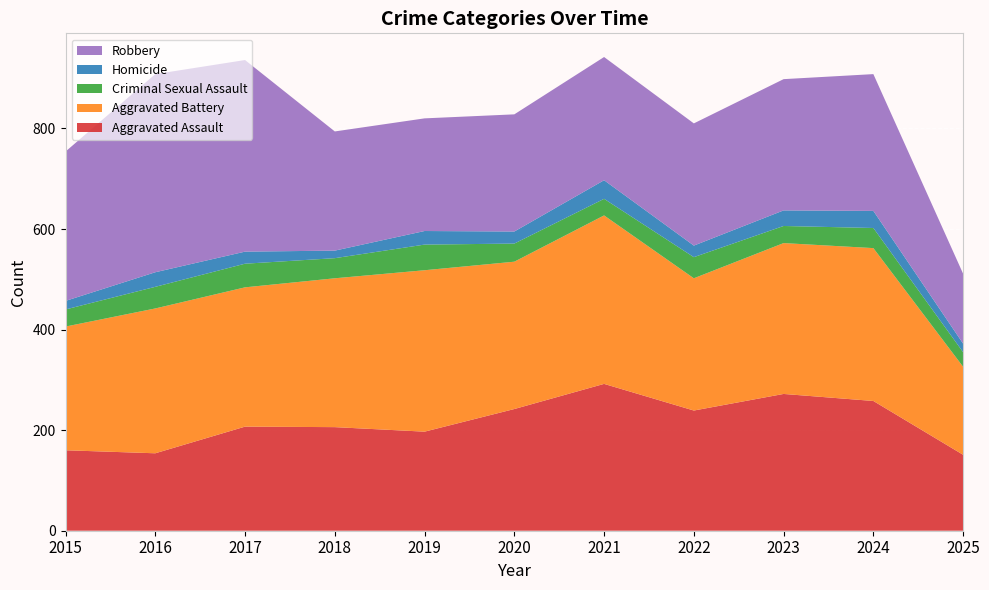

Reading left to right, transcribe all the data shown in this chart.

Aggravated Assault: 2015=160	2016=154	2017=207	2018=206	2019=197	2020=242	2021=292	2022=239	2023=272	2024=258	2025=151
Aggravated Battery: 2015=246	2016=288	2017=277	2018=296	2019=321	2020=293	2021=335	2022=263	2023=300	2024=304	2025=175
Criminal Sexual Assault: 2015=34	2016=43	2017=47	2018=40	2019=51	2020=36	2021=33	2022=42	2023=34	2024=40	2025=29
Homicide: 2015=17	2016=29	2017=24	2018=15	2019=27	2020=24	2021=37	2022=23	2023=31	2024=34	2025=17
Robbery: 2015=297	2016=394	2017=381	2018=237	2019=224	2020=233	2021=245	2022=243	2023=261	2024=272	2025=139